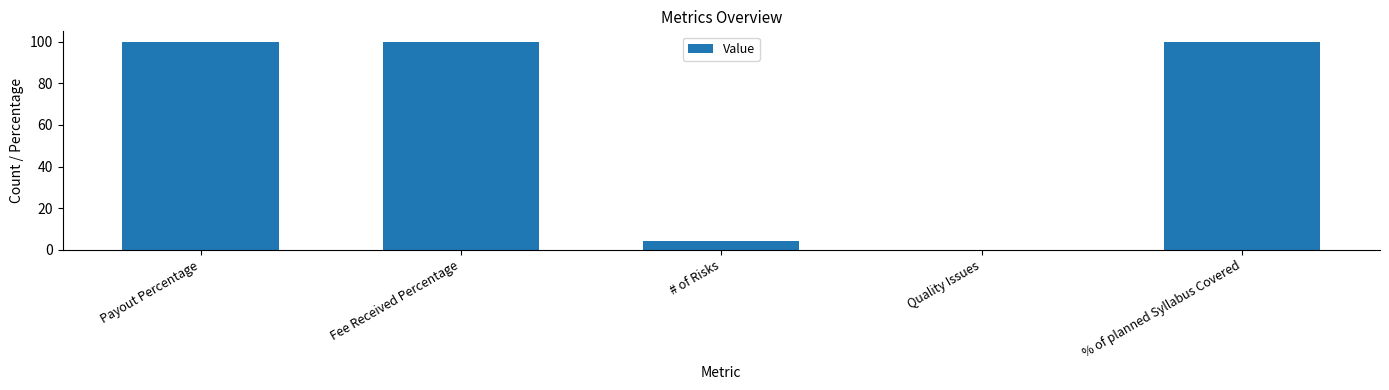

Reading left to right, what are all the values shown in this chart?

Payout Percentage=100	Fee Received Percentage=100	# of Risks=4	Quality Issues=0	% of planned Syllabus Covered=100